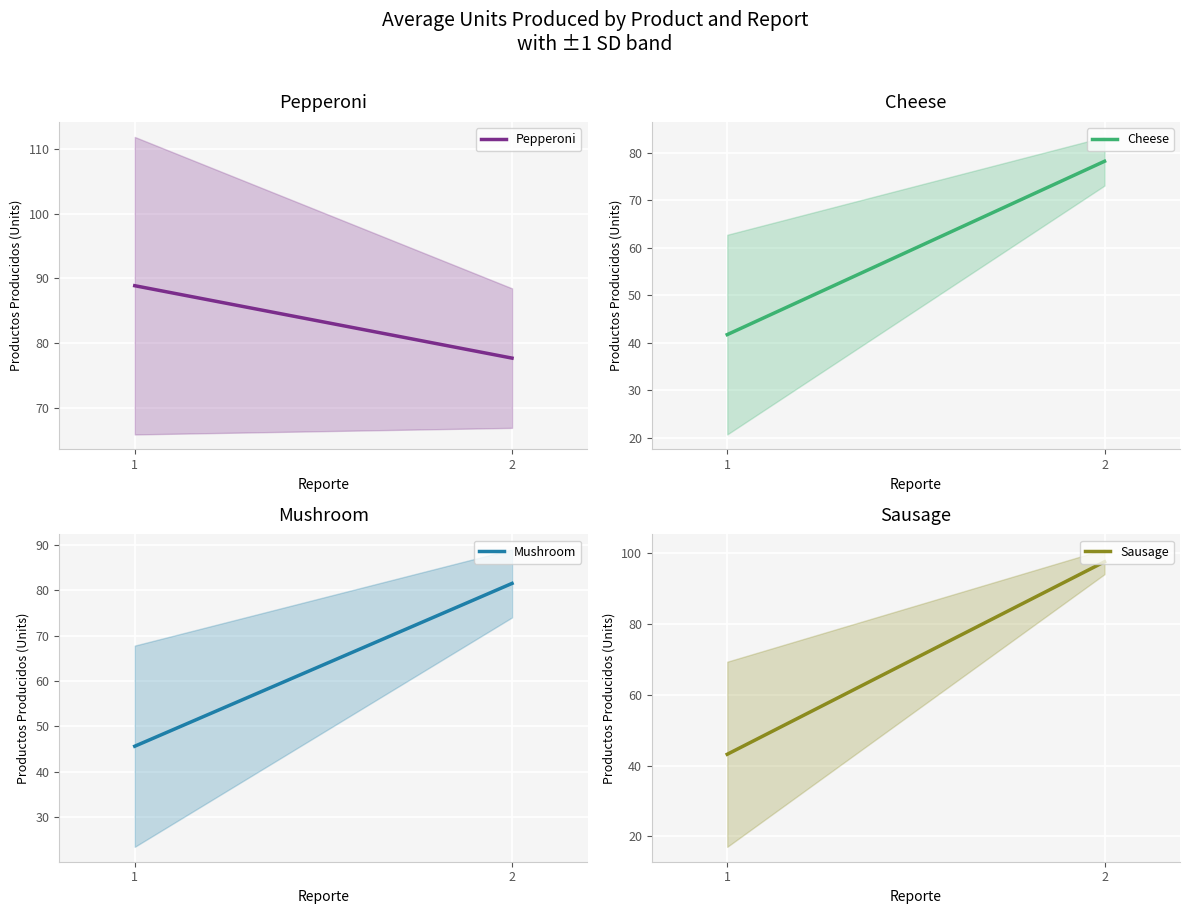

At which category is the sum across all series the highest?

2